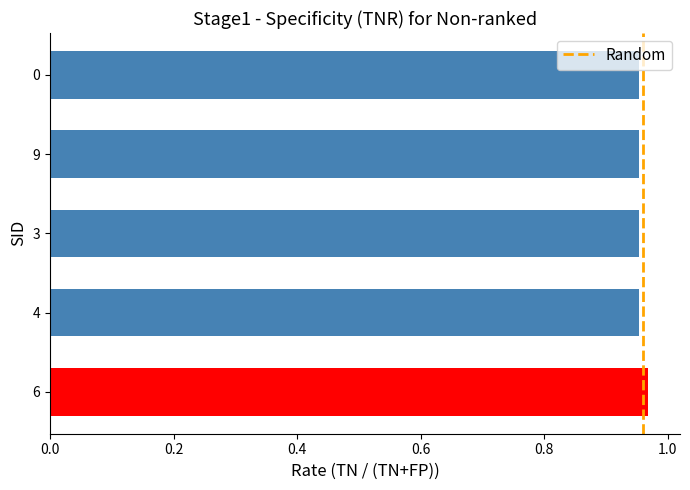

Are the bars horizontal?

Yes